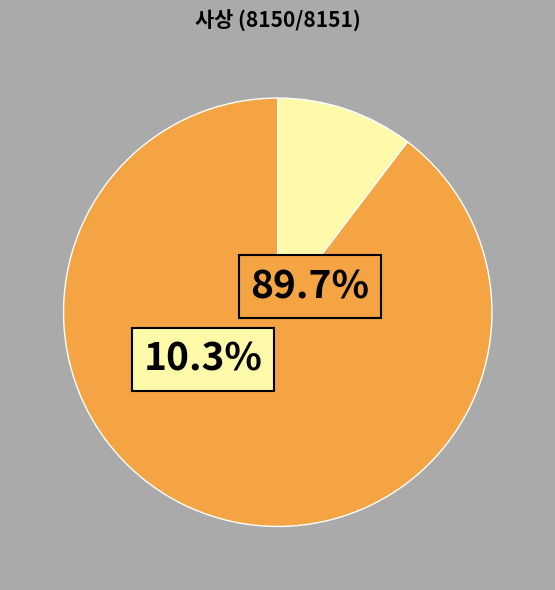

How many segments does this pie chart have?

2